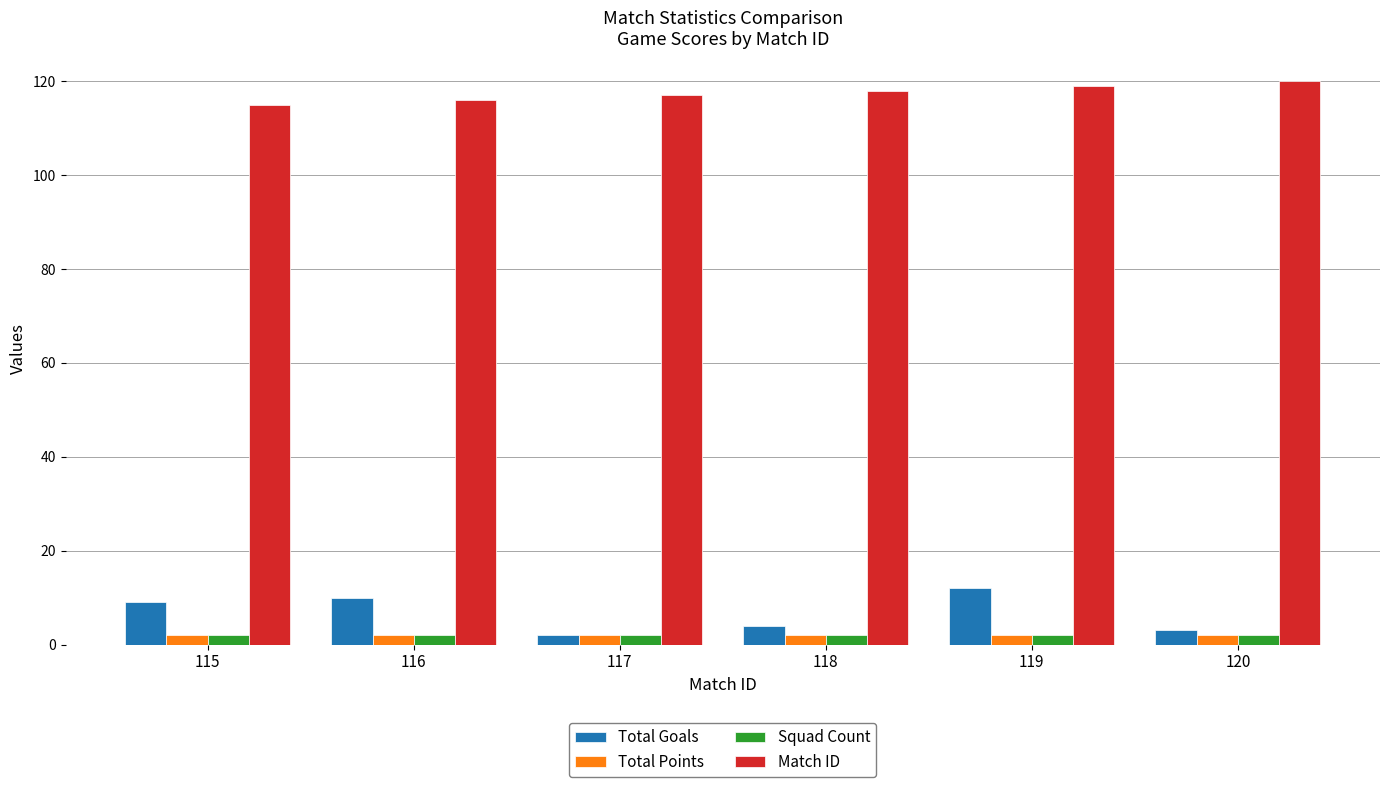

True or false: Match ID has a value of 180 at 119.

False